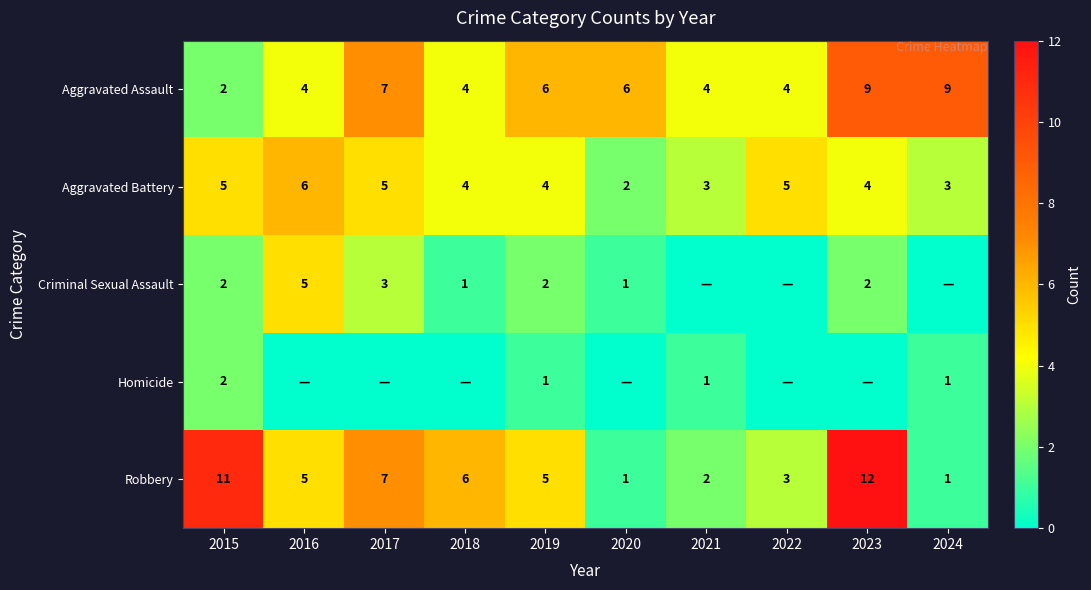

What is the lowest value of the Aggravated Assault series?

2